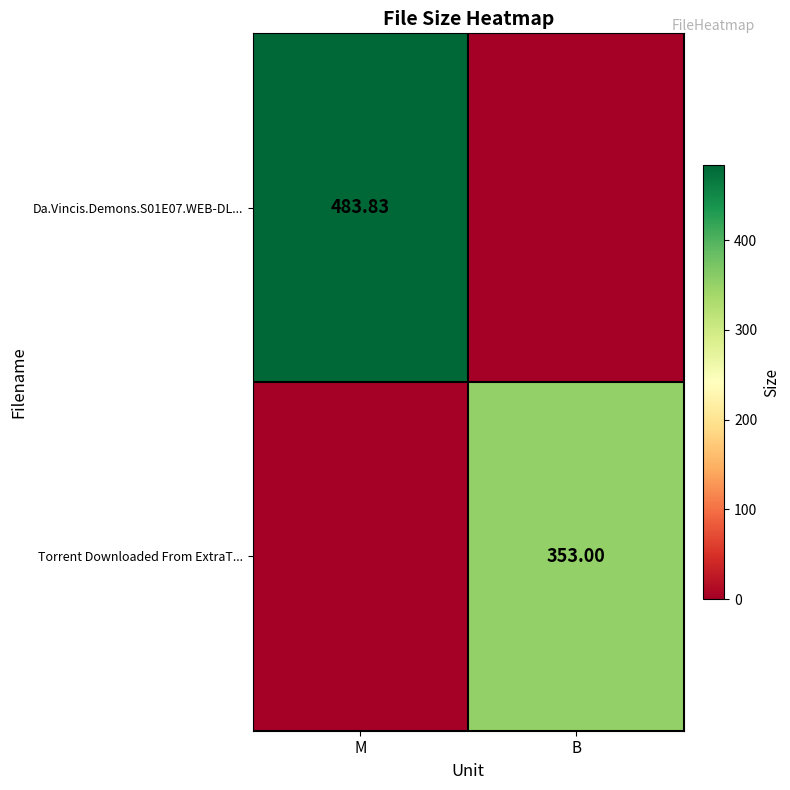

Is the value of Da.Vincis.Demons.S01E07.WEB-DL... at M greater than the value of Torrent Downloaded From ExtraT... at B?

Yes